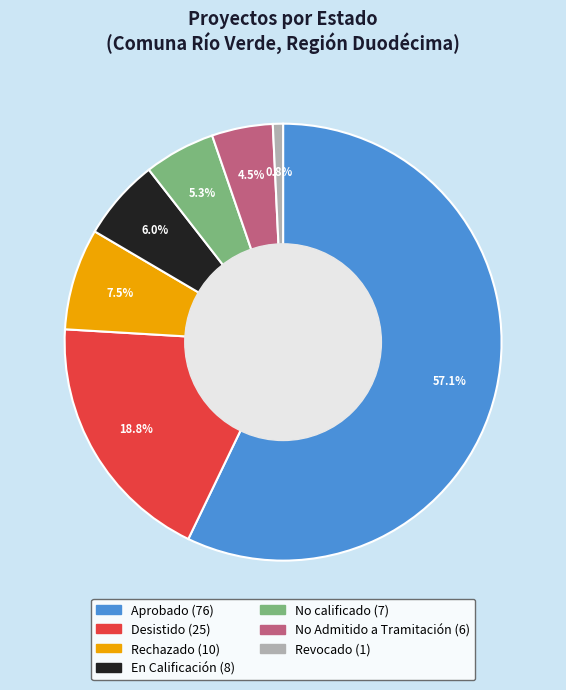

Is Aprobado the majority of the pie?

Yes